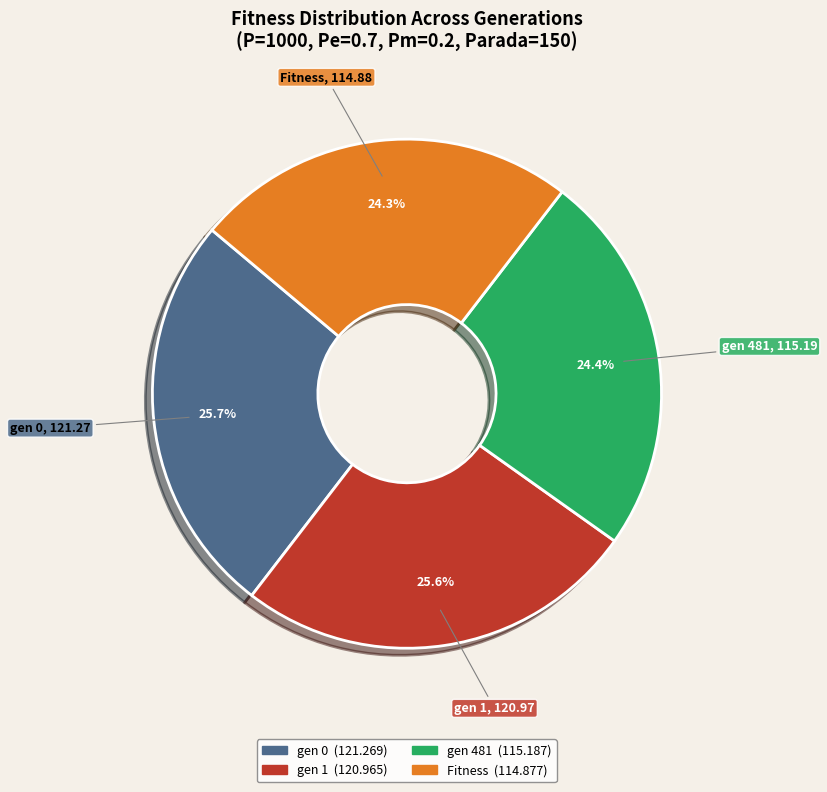

True or false: gen 481 accounts for 34% of the total.

False